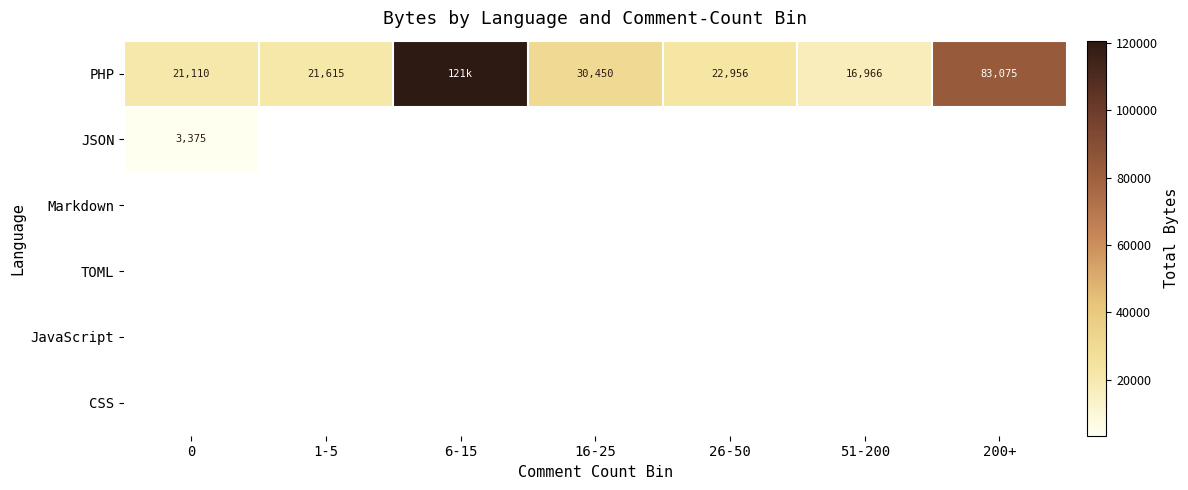

At which category is the sum across all series the highest?

6-15